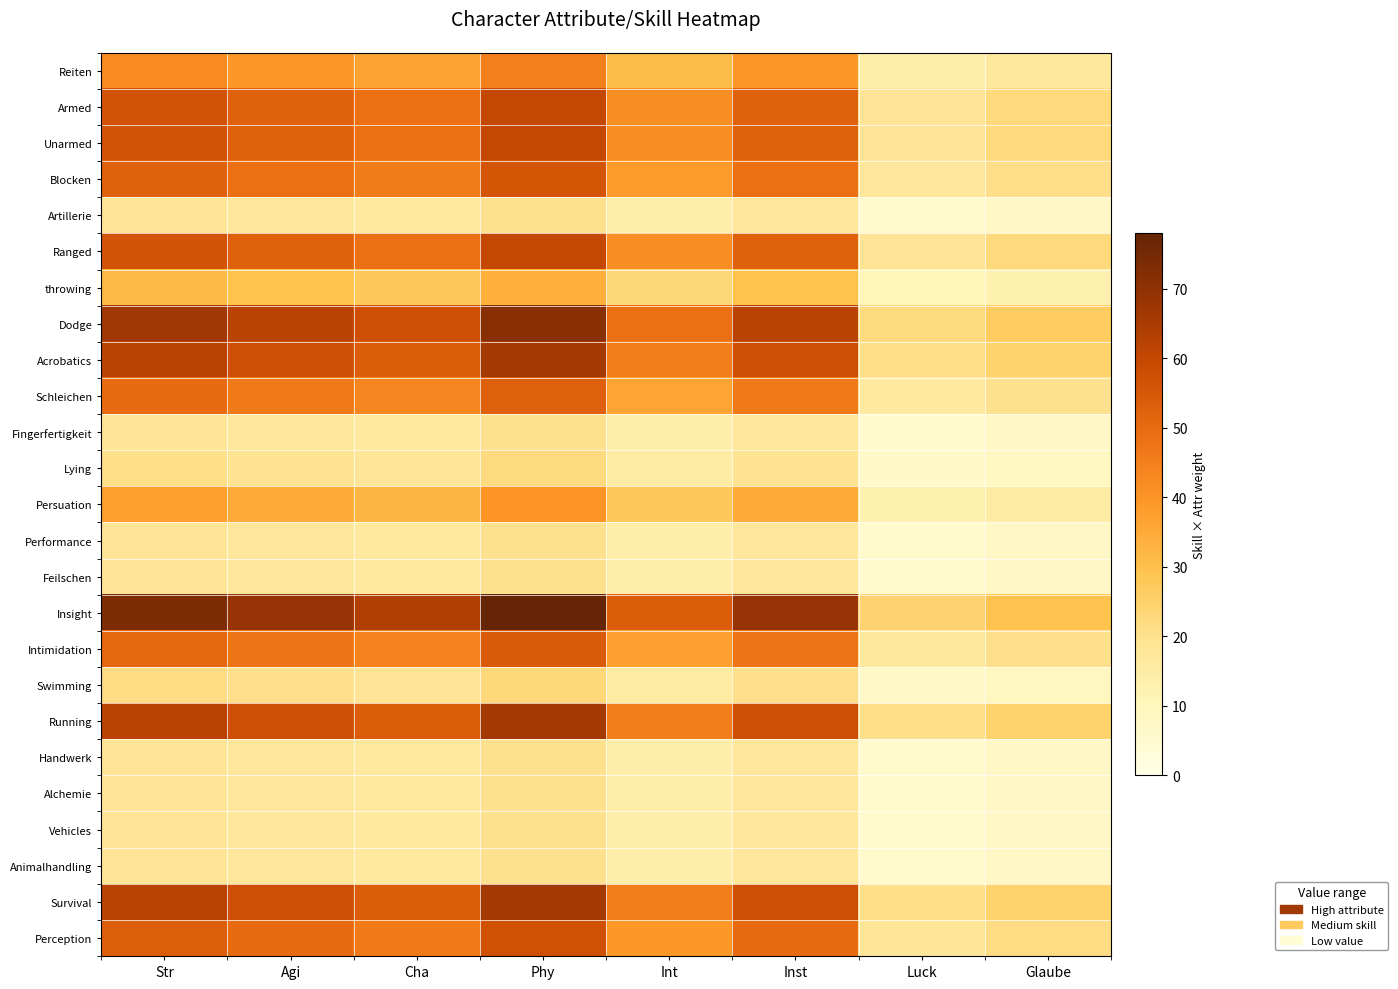

Count the number of data series in this chart.

25